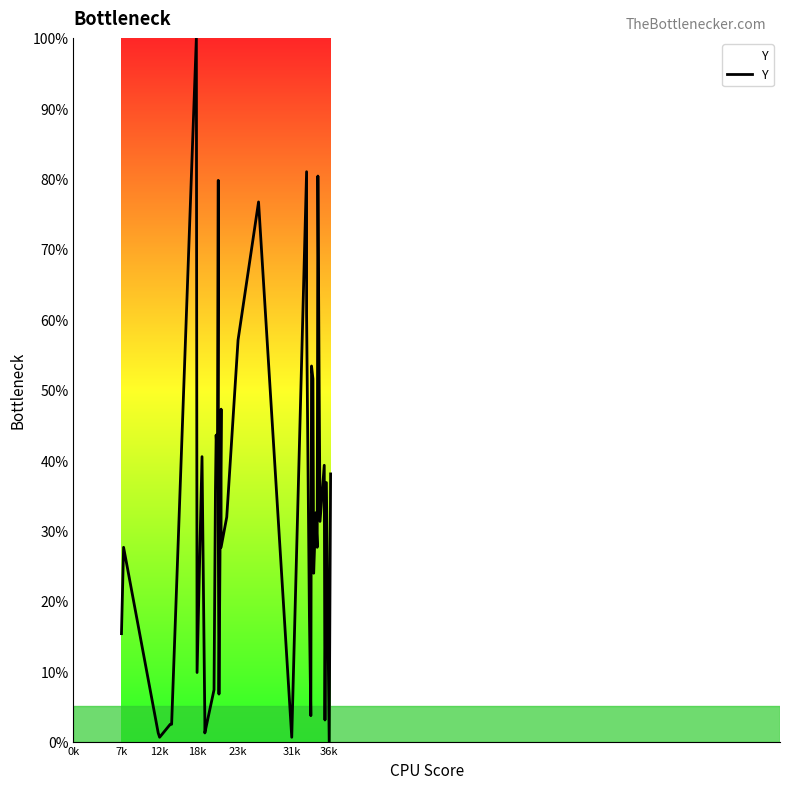

Count the number of data series in this chart.

1